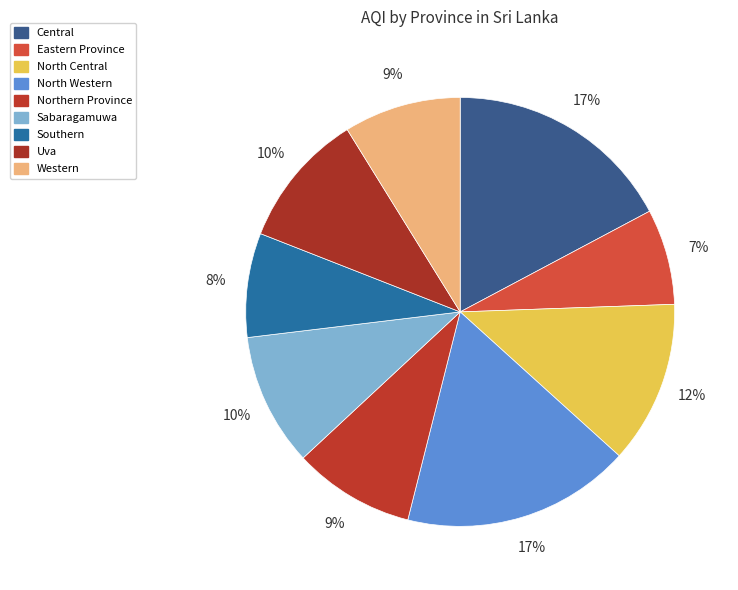

How many segments does this pie chart have?

9